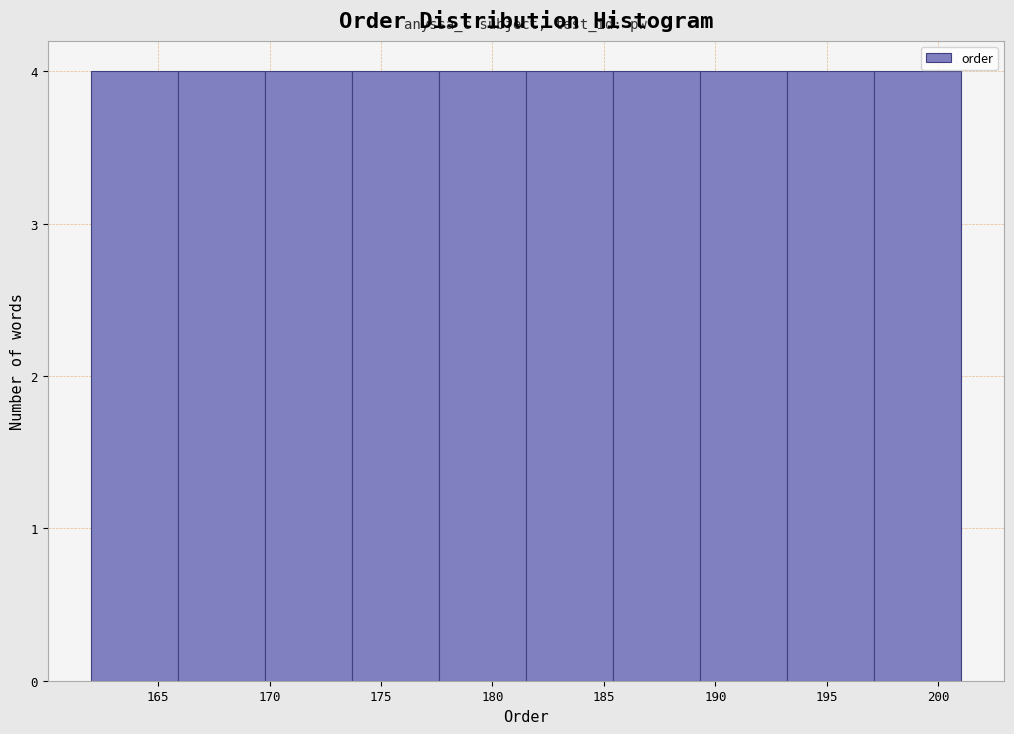

Reading left to right, transcribe this chart: for each bar, give the range it covers on the x-axis and its height. Neither the bar edges nor the heights are printed on the chart, so give them approximately, as read against the axes.

162.0 to 165.9: 4
165.9 to 169.8: 4
169.8 to 173.7: 4
173.7 to 177.6: 4
177.6 to 181.5: 4
181.5 to 185.4: 4
185.4 to 189.3: 4
189.3 to 193.2: 4
193.2 to 197.1: 4
197.1 to 201.0: 4